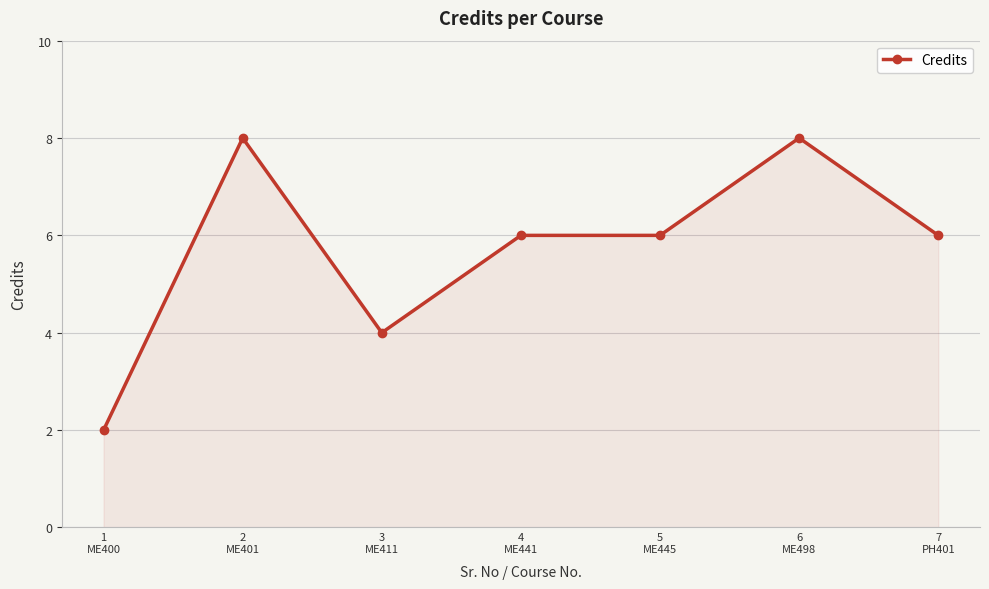

True or false: the data has more than 0 interior local peaks.

True